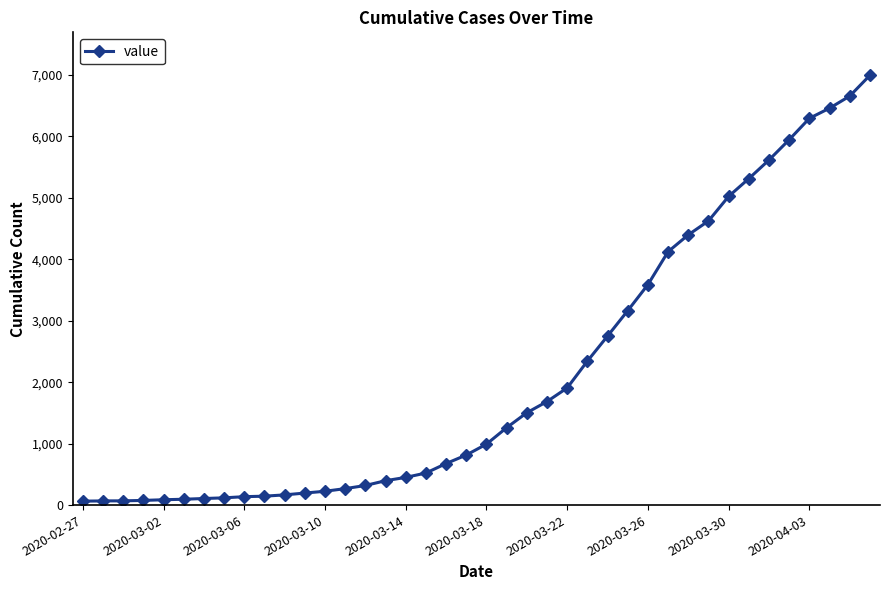

What is the greatest value displayed?

6994